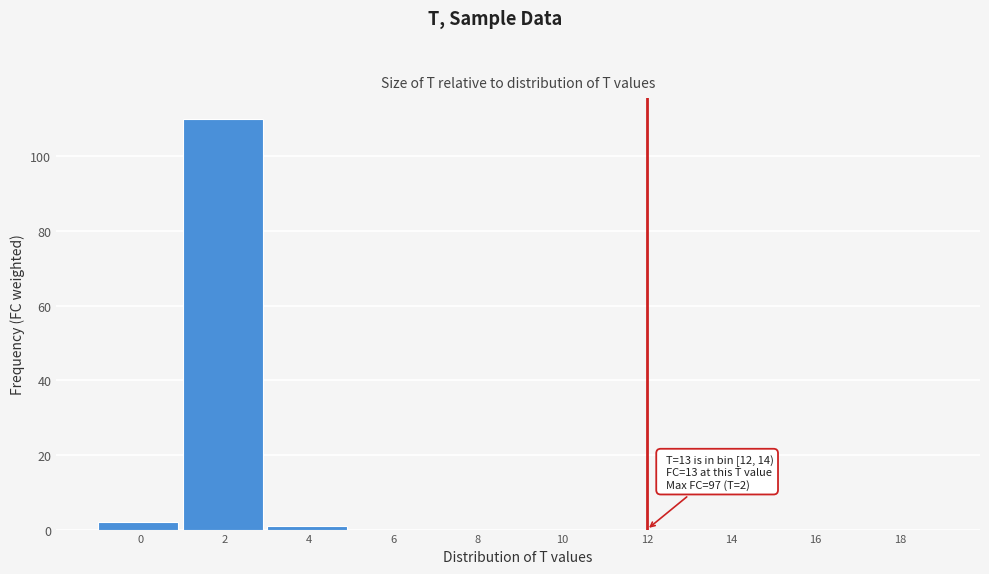

Reading right to left, list all the values displayed in this chart.

18=0	16=0	14=0	12=0	10=0	8=0	6=0	4=1	2=110	0=2